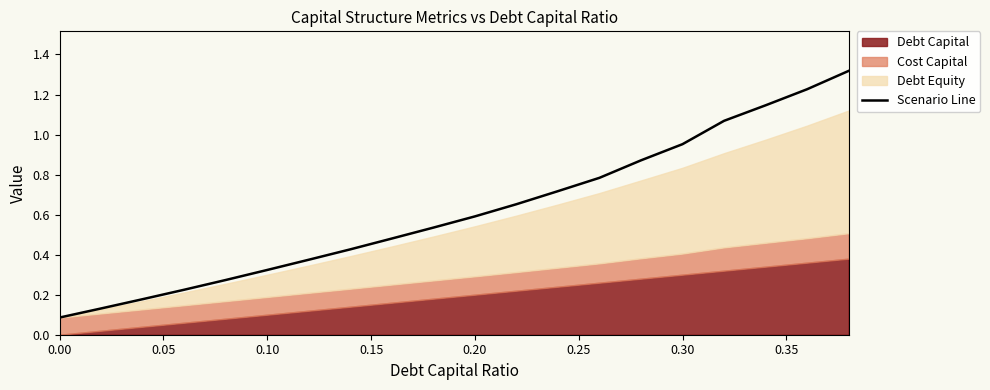

The value of Scenario Line at 0.30 is 0.4. True or false?

False